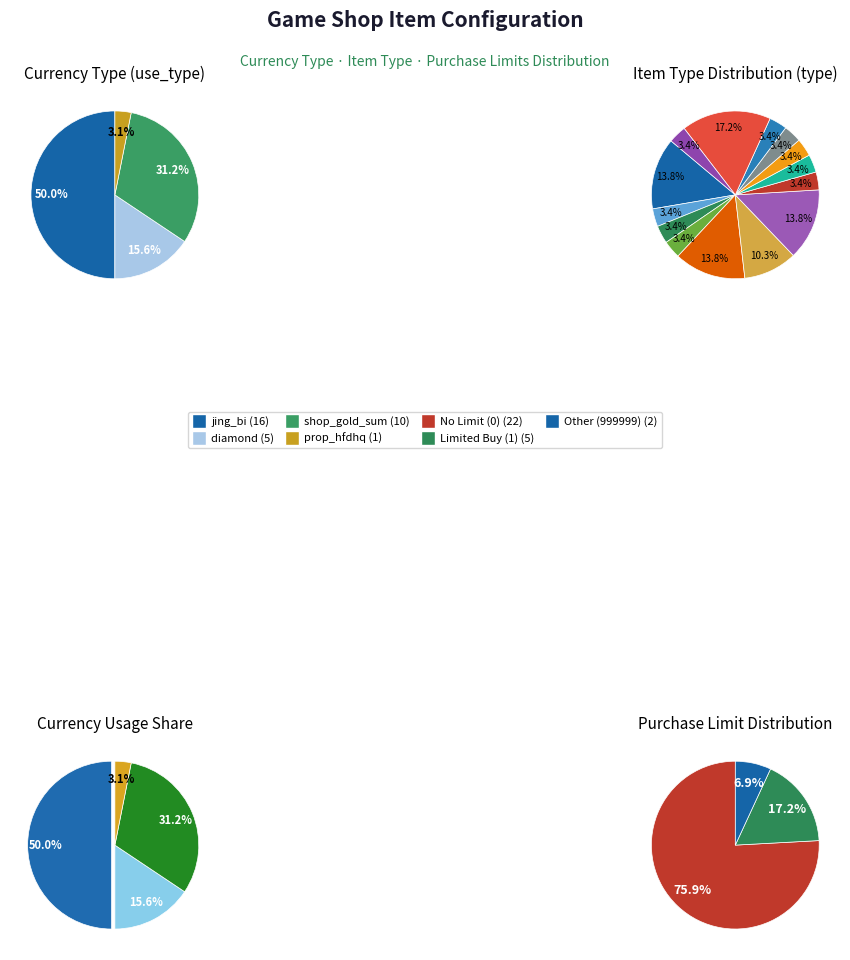

To the nearest percent, what is the average slice percentage?

25%